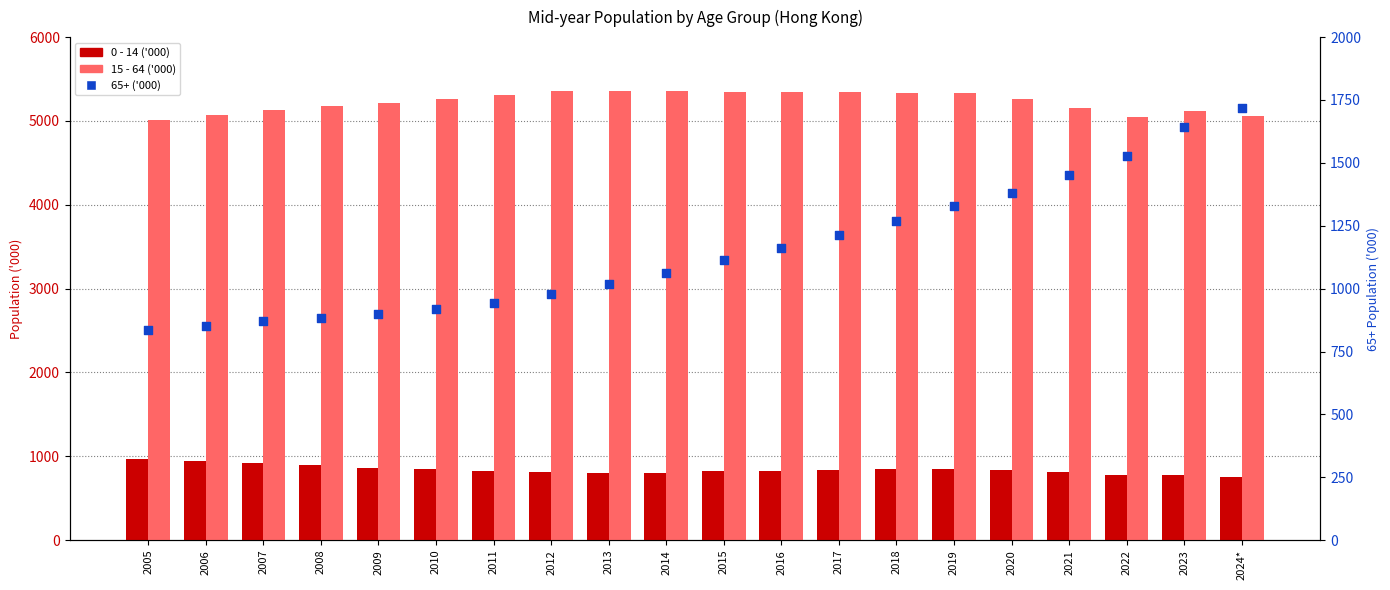

Which series reaches the minimum Y coordinate?

0 - 14